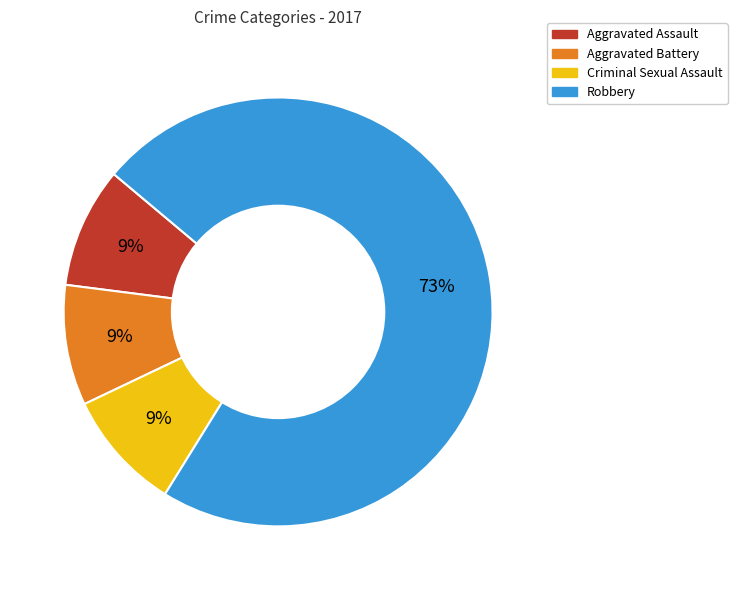

What percentage is the Criminal Sexual Assault slice, to the nearest percent?

9%